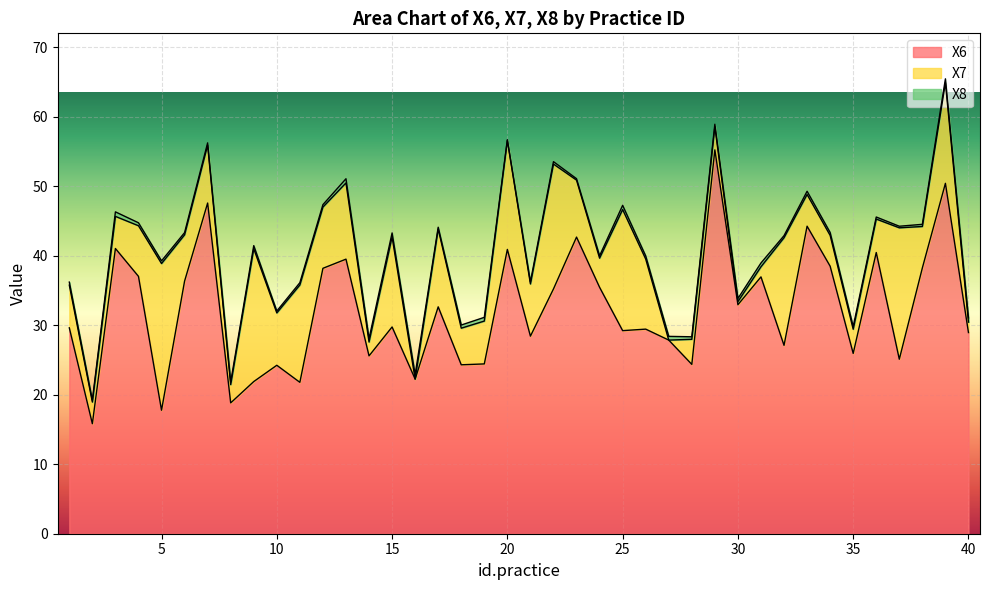

What is the difference between the maximum and minimum values in the X8 series?

0.5